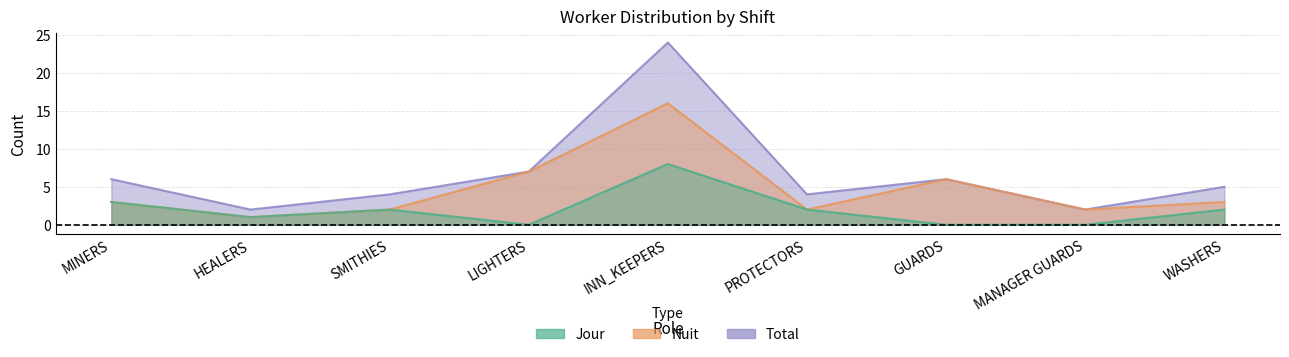

List the series in order of their overall mean, highest first.

Total, Nuit, Jour